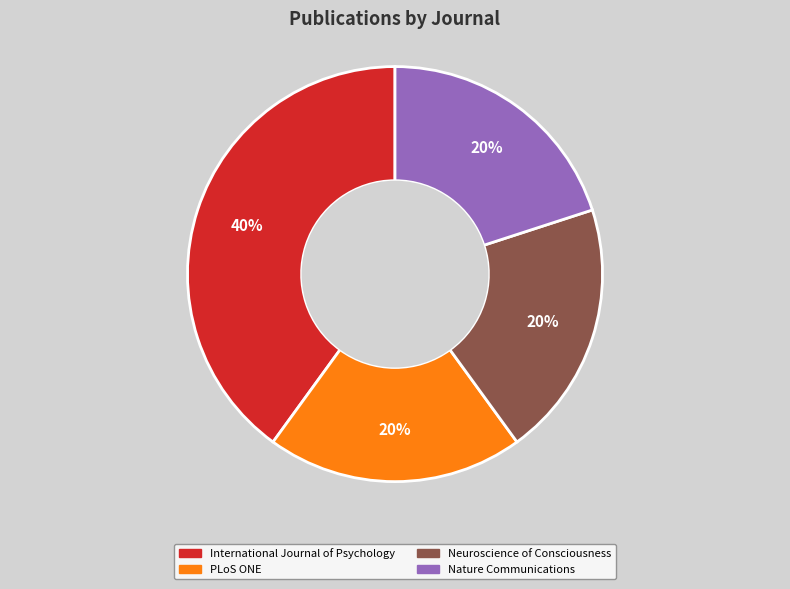

Is the sum of PLoS ONE and Neuroscience of Consciousness greater than half?

No